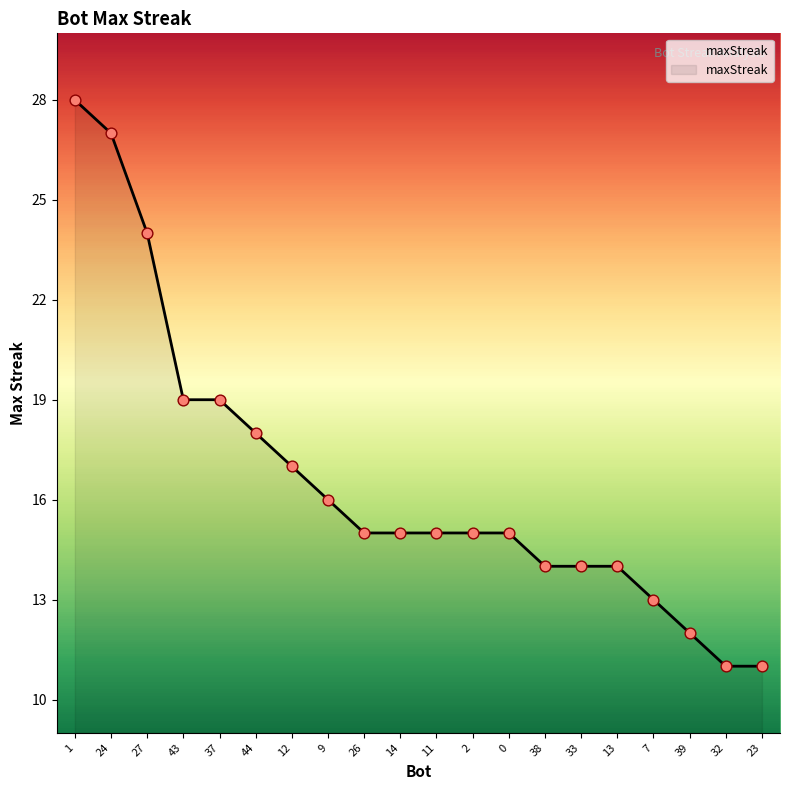

What is the ratio of the value at 12 to the value at 32?

1.5